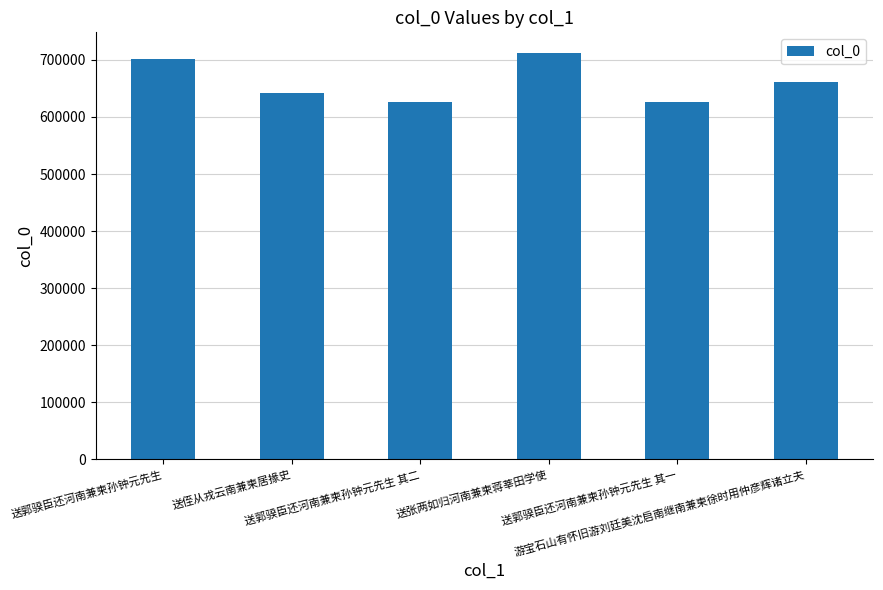

What is the greatest value displayed?

712678